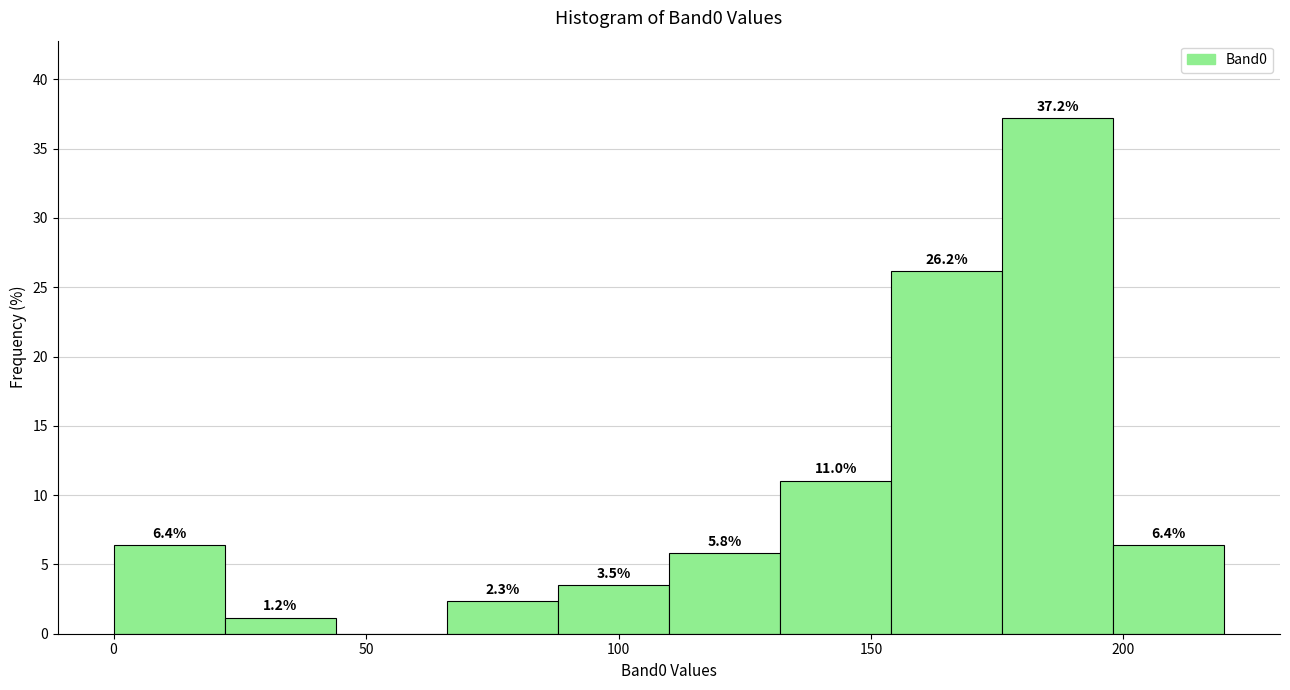

Which range on the x-axis has the tallest bar?

176 to 198